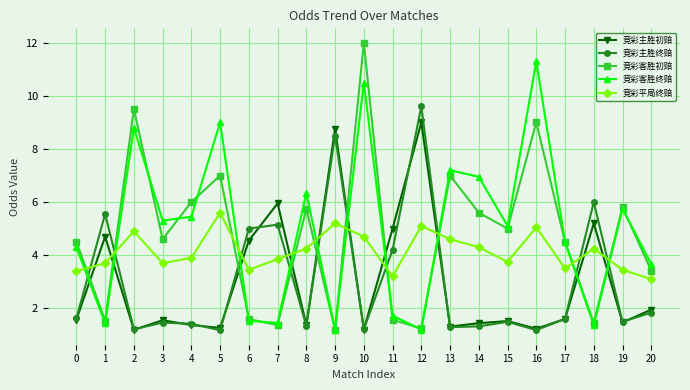

What is the average value of the 竞彩主胜终赔 series?

3.0